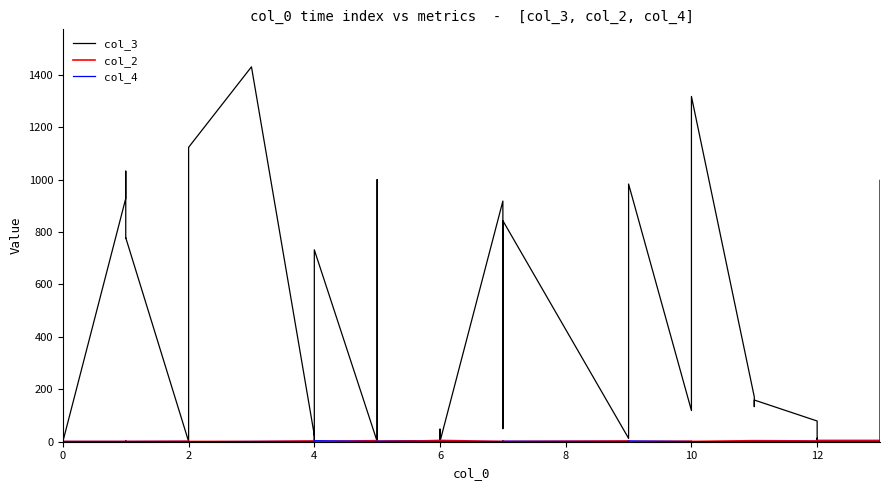

Is the value of col_4 at 14 greater than the value of col_3 at 39?

No